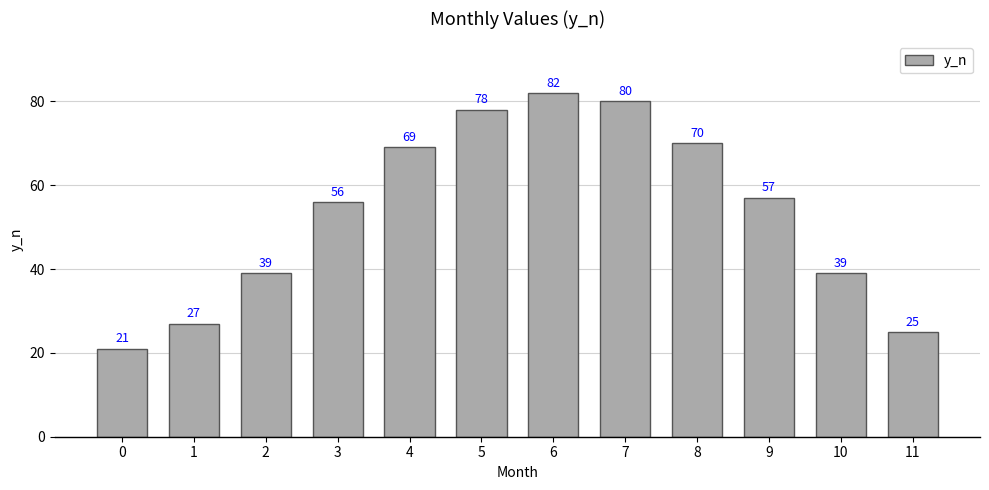

What is the value of the 10th bar from the left?

57